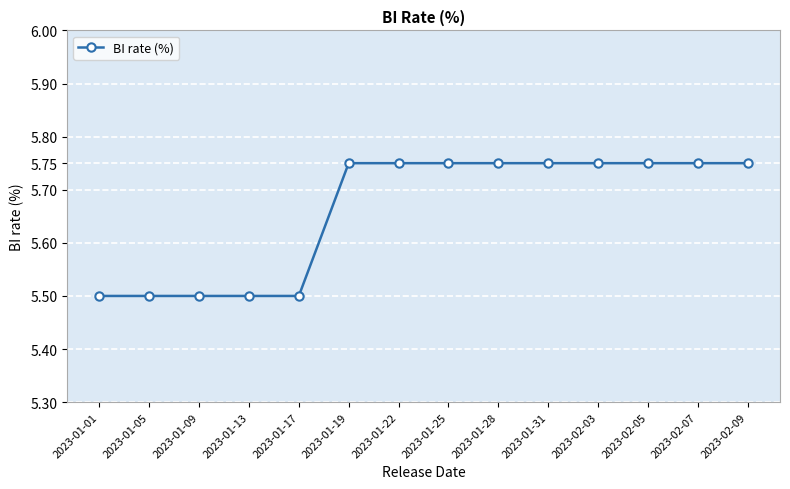

What is the sum of the values at 2023-01-22 and 2023-02-09?

11.5